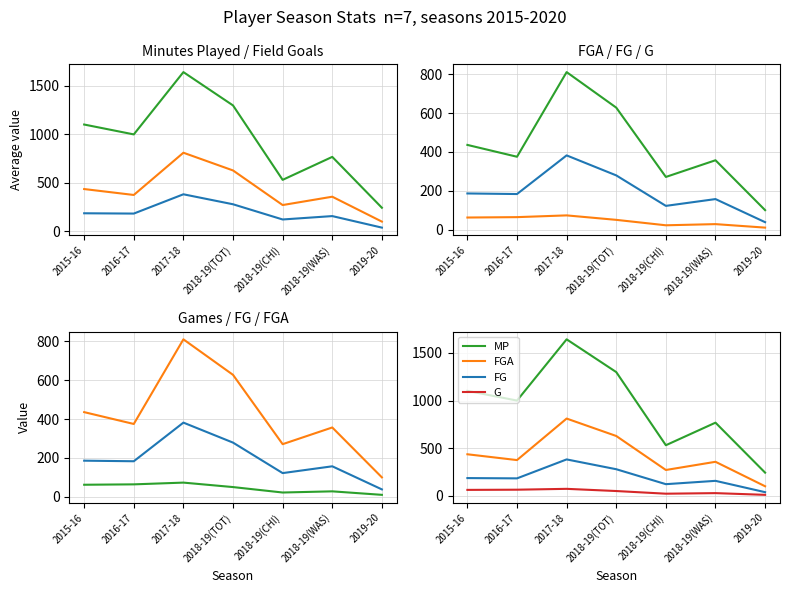

Reading left to right, extract all data points from this chart.

MP: 1102	1000	1643	1299	531	768	243
FGA: 436	375	811	628	271	357	100
FG: 186	183	382	279	122	157	38
G: 62	64	73	50	22	28	10